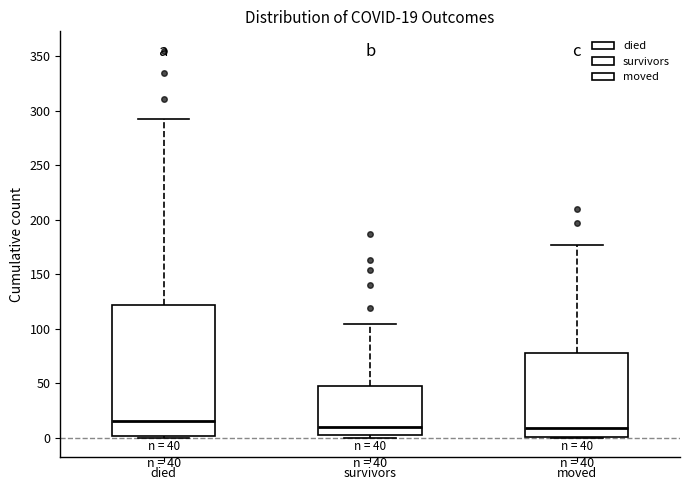

Comparing the boxes themselves (not the whiskers), which one is the tallest?

died